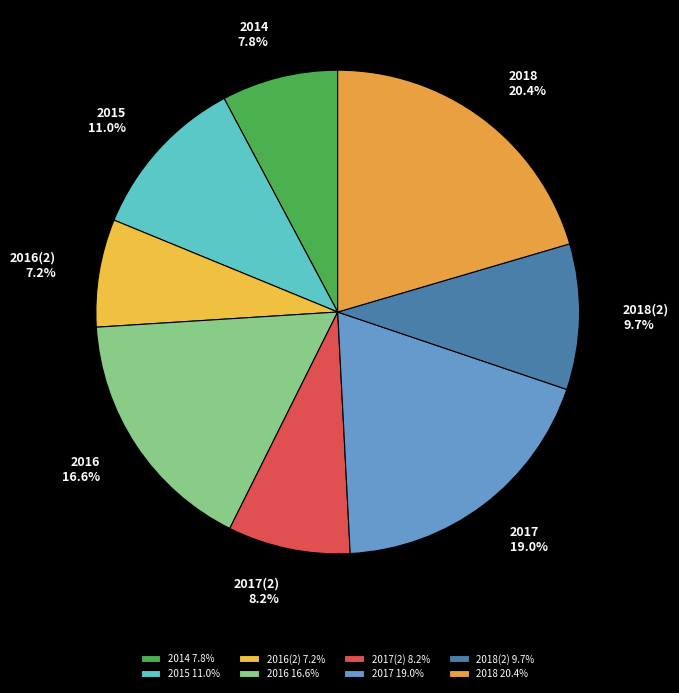

Does 2015 represent more than half of the total?

No